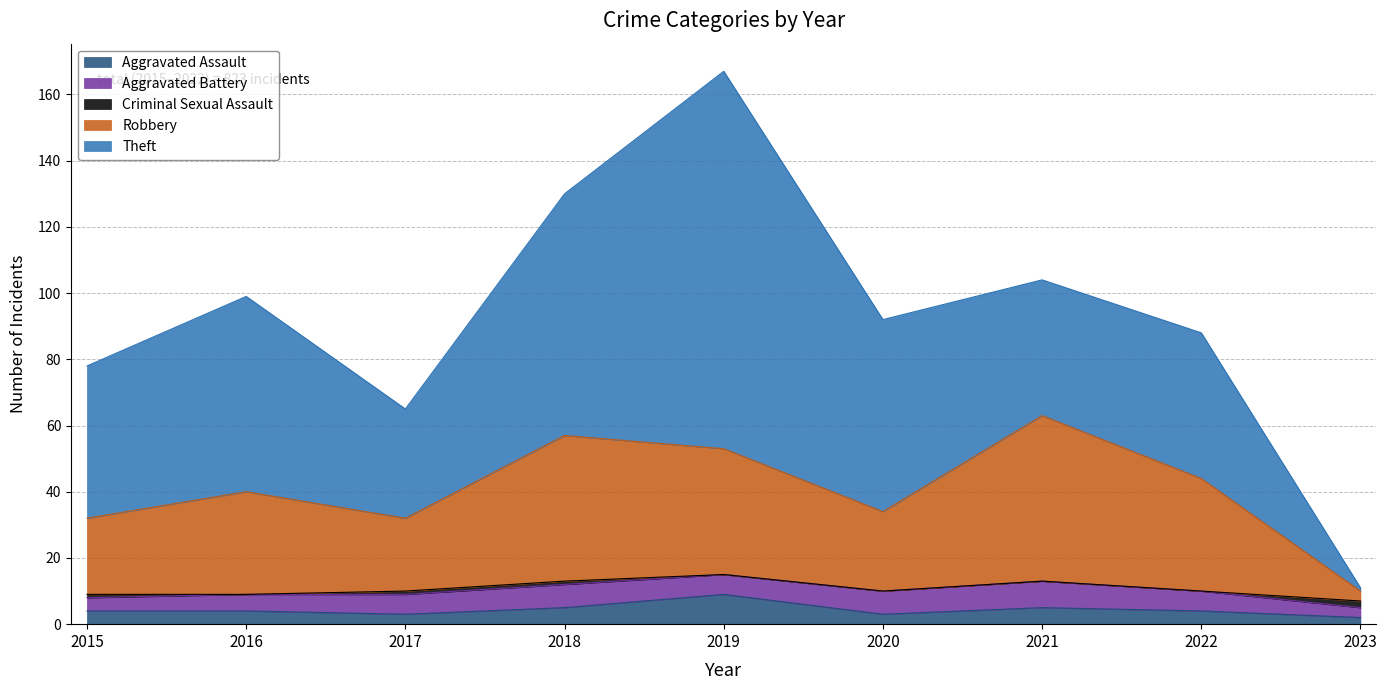

What is the average value of the Robbery series?

30